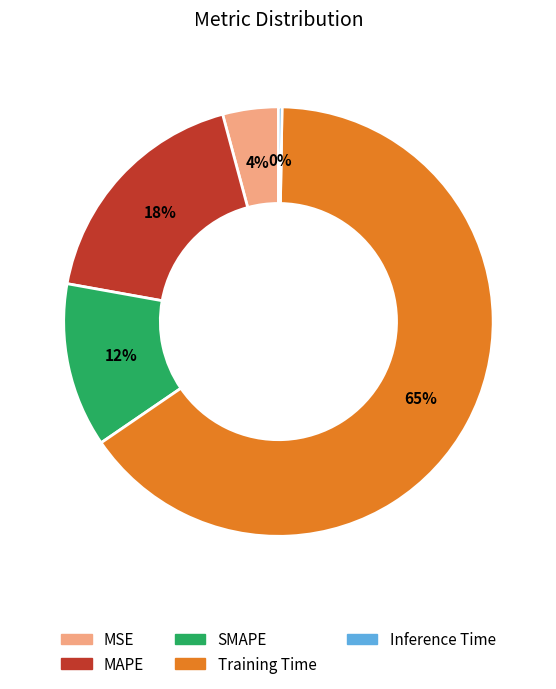

The Training Time slice represents 72% of the pie. True or false?

False